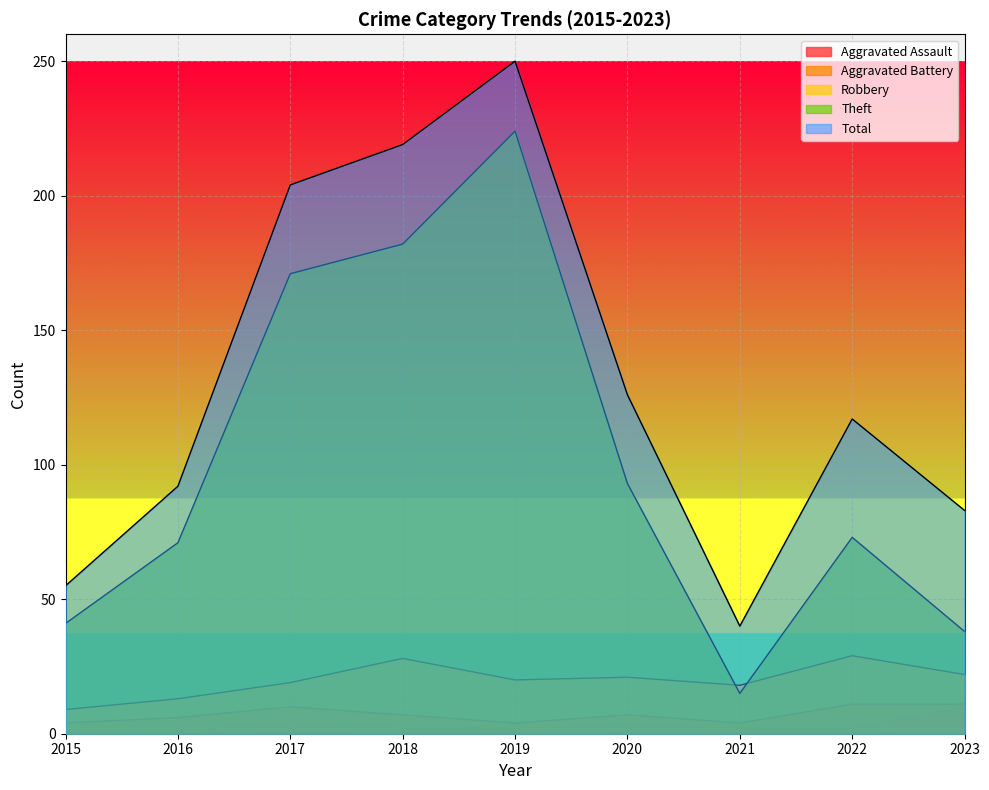

List the labels in order of Robbery value, largest first.

2022, 2018, 2023, 2020, 2019, 2017, 2021, 2016, 2015